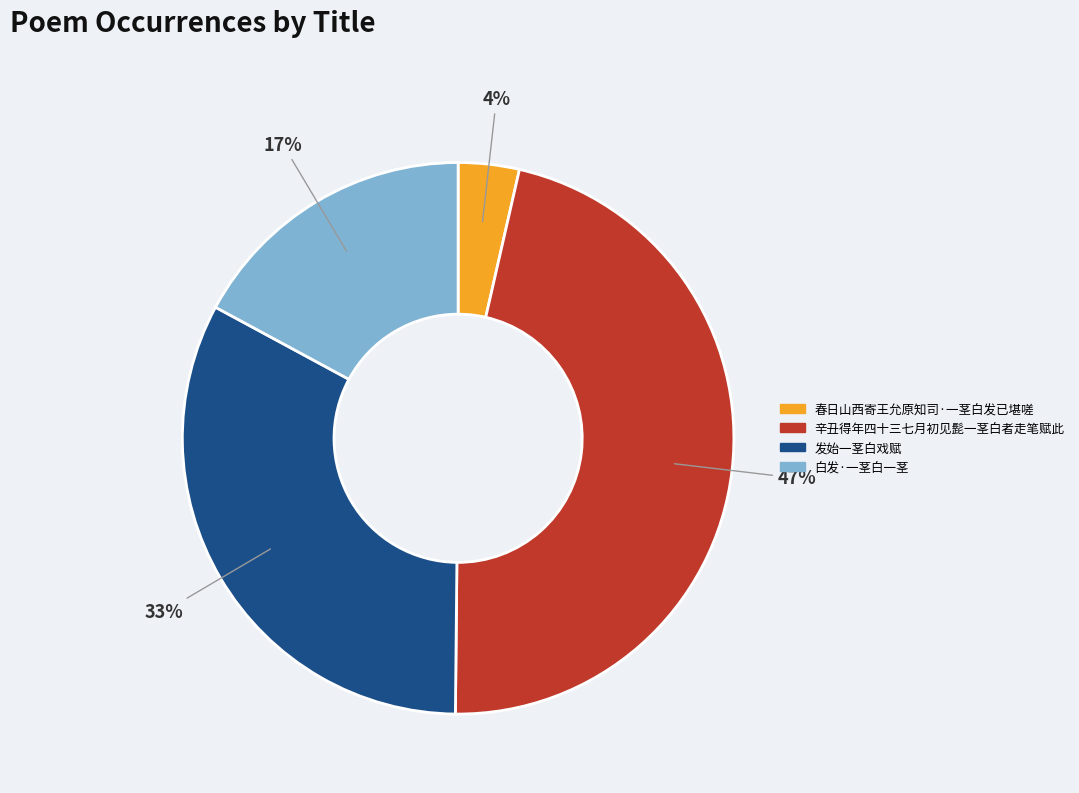

To the nearest percent, what percentage of the pie is 白发·一茎白一茎?

17%